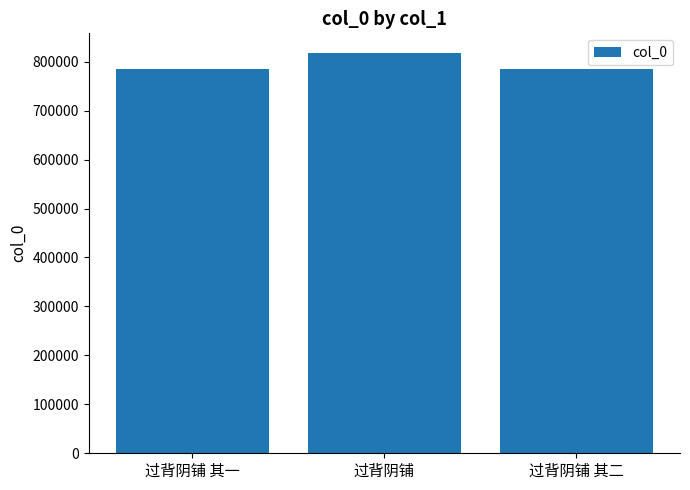

What is the sum of all values?

2386583